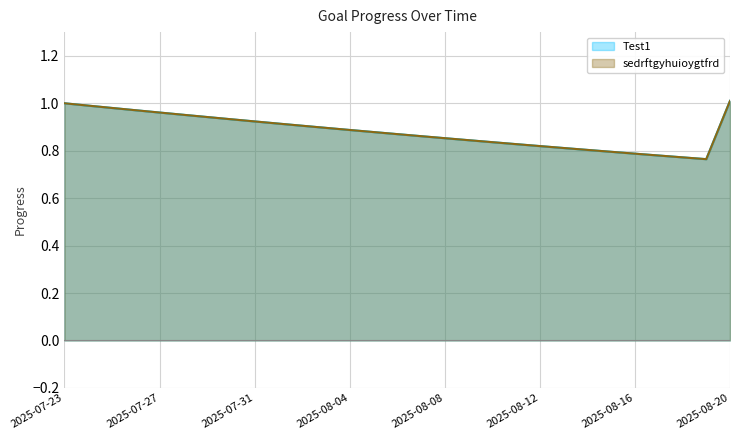

Which series changed the most between 2025-07-24 and 2025-08-09?

Test1